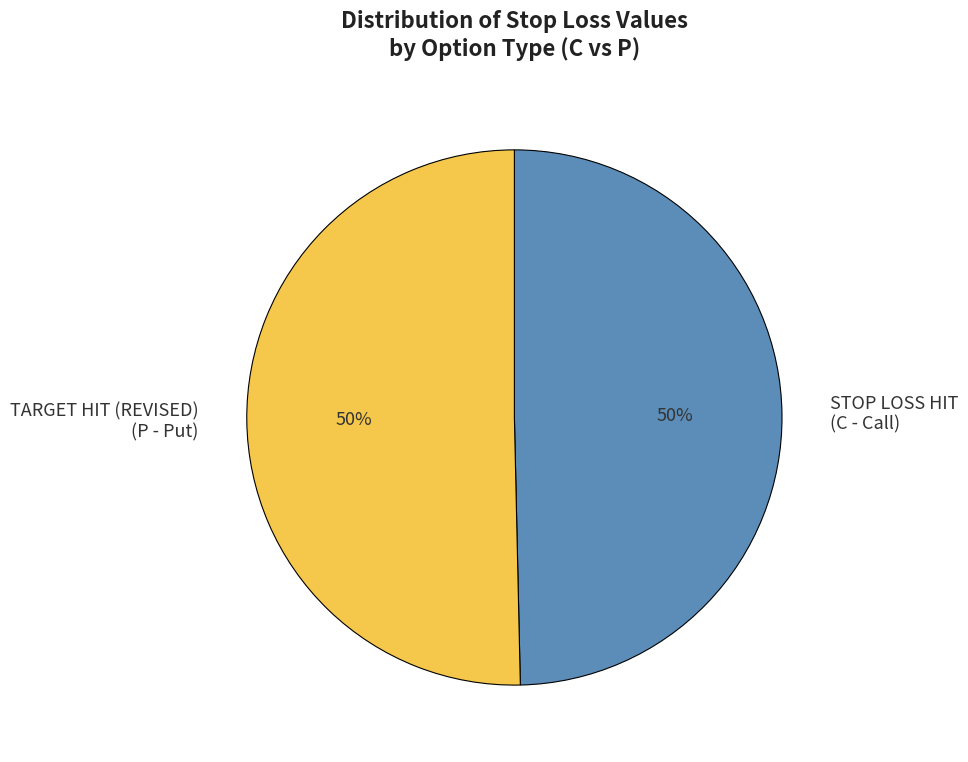

Combined, do TARGET HIT (REVISED) (P - Put) and STOP LOSS HIT (C - Call) account for over 50%?

Yes